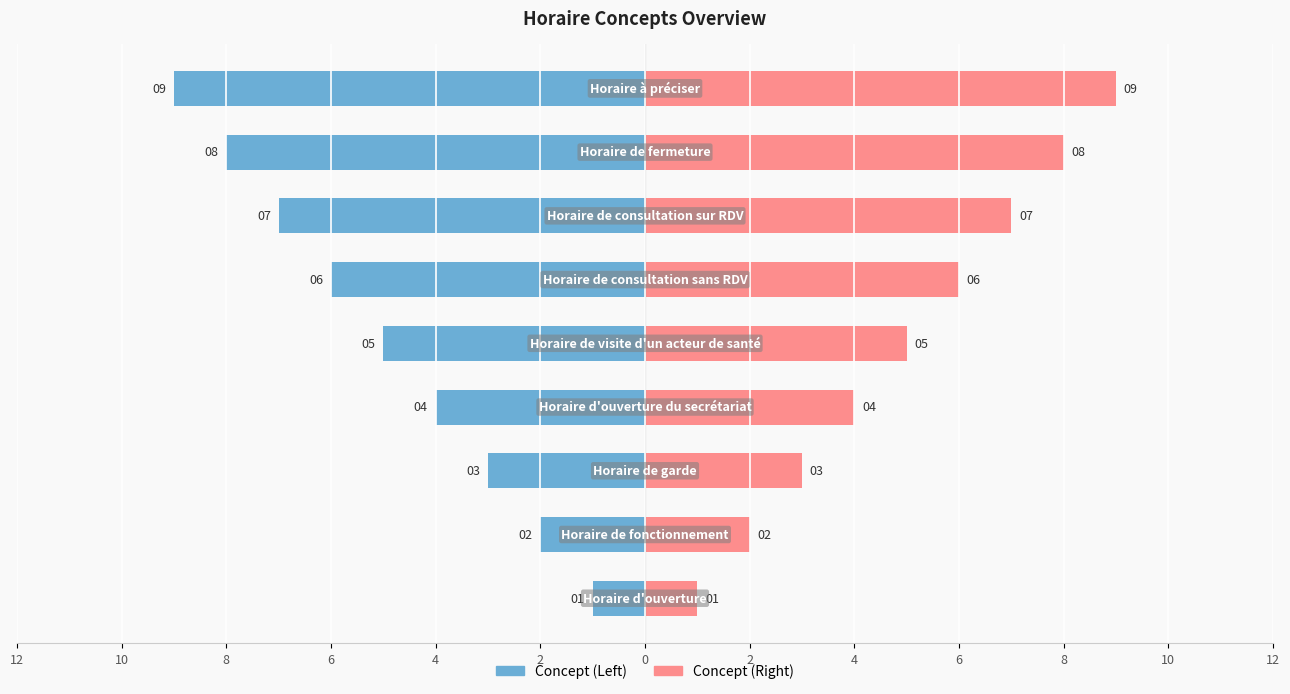

What is the lowest value of the Concept (Right) series?

1